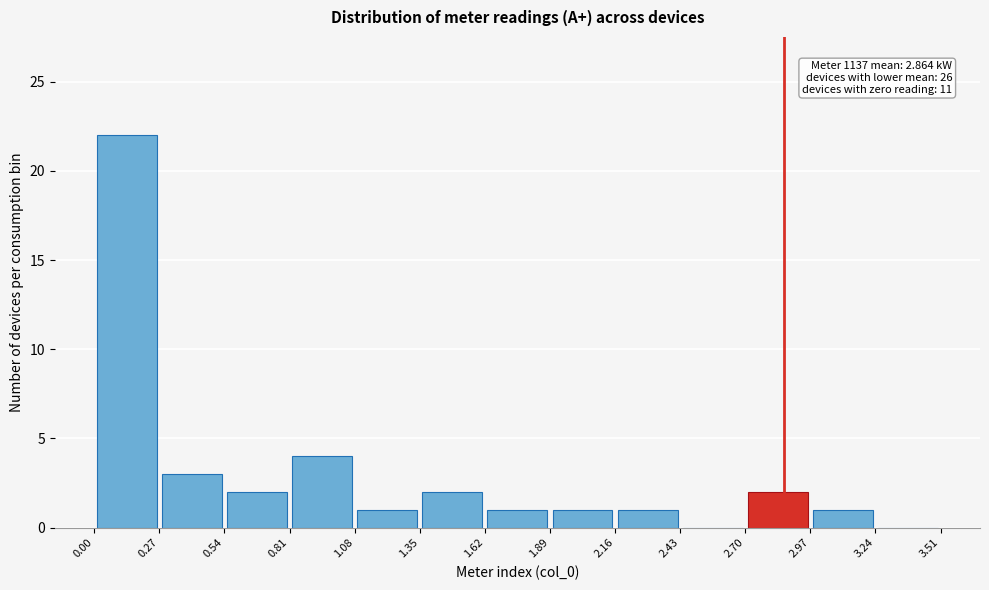

Which range on the x-axis has the tallest bar?

0.00 to 0.27